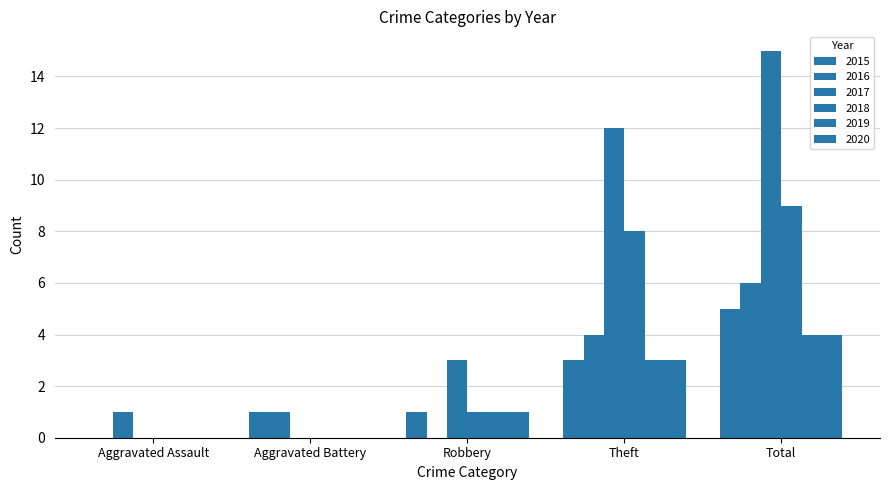

Does the chart contain stacked bars?

No